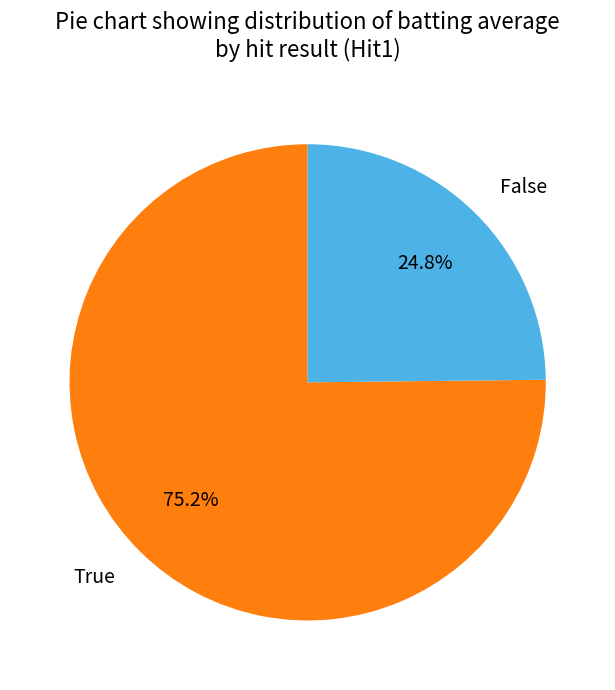

What is the smallest slice in the pie chart?

False